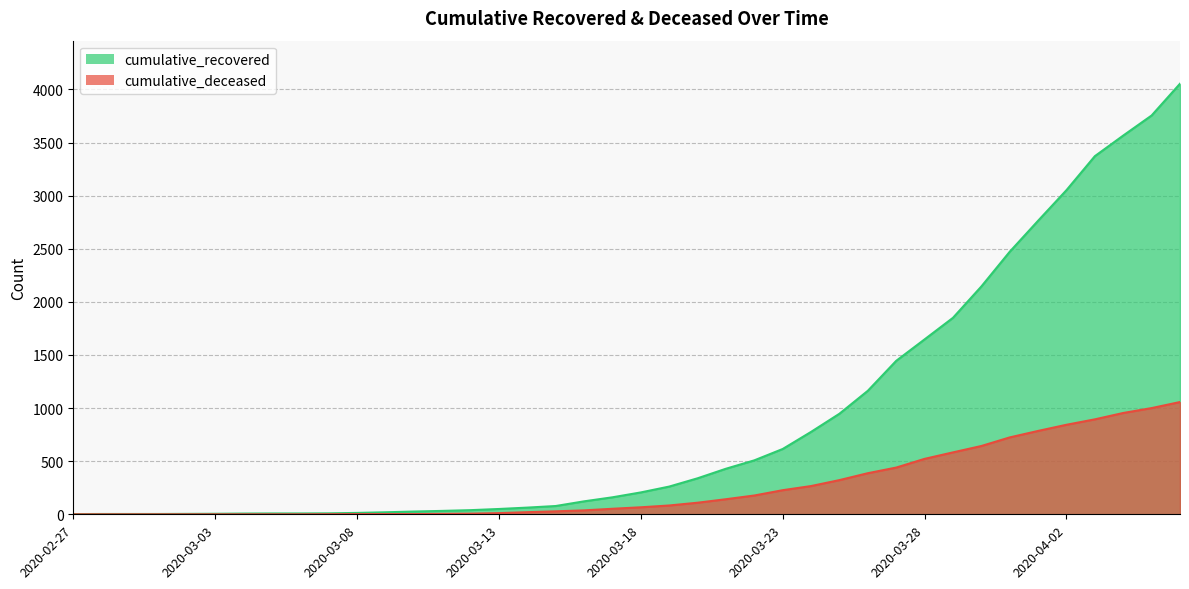

What position from the right is 2020-03-02?

36